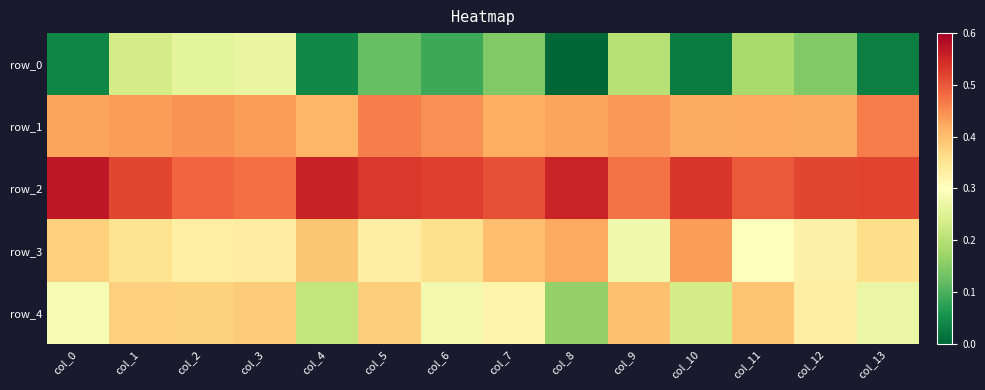

Reading right to left, list all the values displayed in this chart.

row_0: 0.0	0.1	0.2	0.0	0.2	0.0	0.1	0.1	0.1	0.0	0.3	0.3	0.2	0.0
row_1: 0.5	0.4	0.4	0.4	0.4	0.4	0.4	0.4	0.5	0.4	0.4	0.4	0.4	0.4
row_2: 0.5	0.5	0.5	0.5	0.5	0.6	0.5	0.5	0.5	0.6	0.5	0.5	0.5	0.6
row_3: 0.4	0.3	0.3	0.4	0.3	0.4	0.4	0.4	0.3	0.4	0.3	0.3	0.4	0.4
row_4: 0.3	0.3	0.4	0.2	0.4	0.2	0.3	0.3	0.4	0.2	0.4	0.4	0.4	0.3